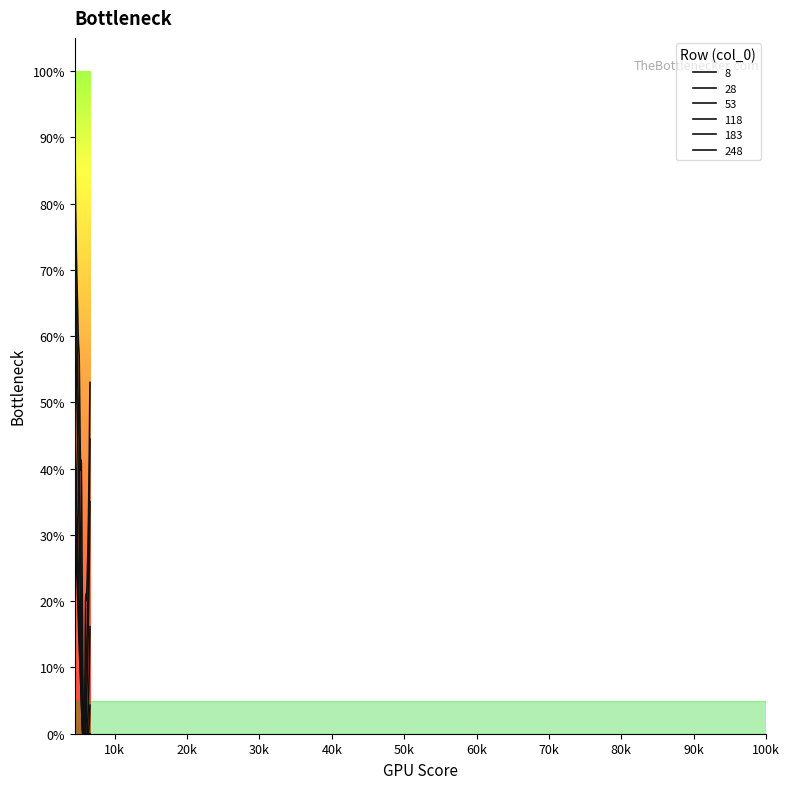

What is the value of the 8 point at the 18th from the left?

0.2